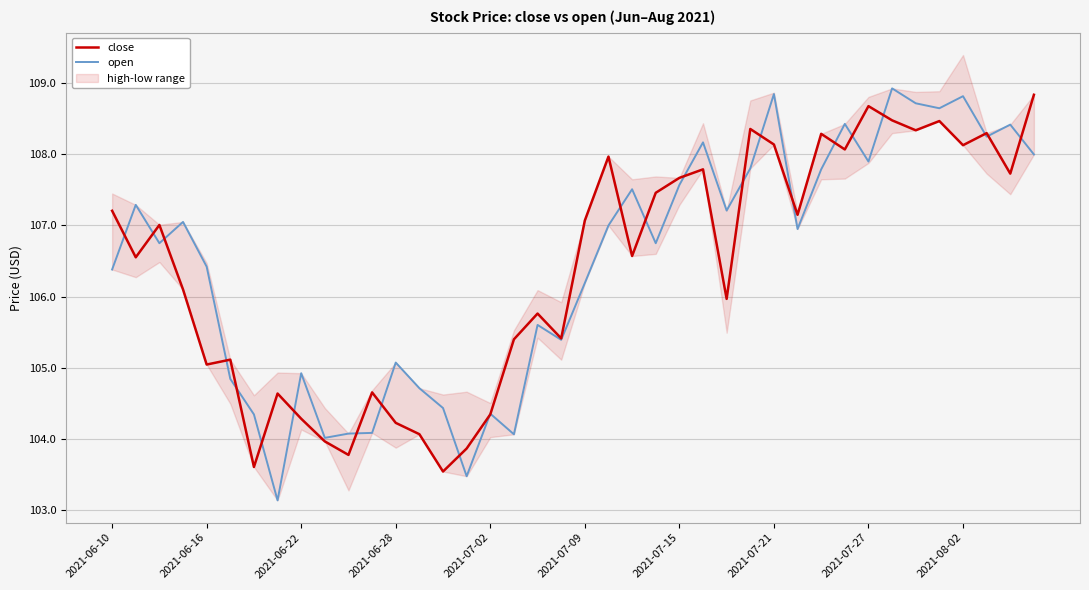

How many data points in close are above 107?

20